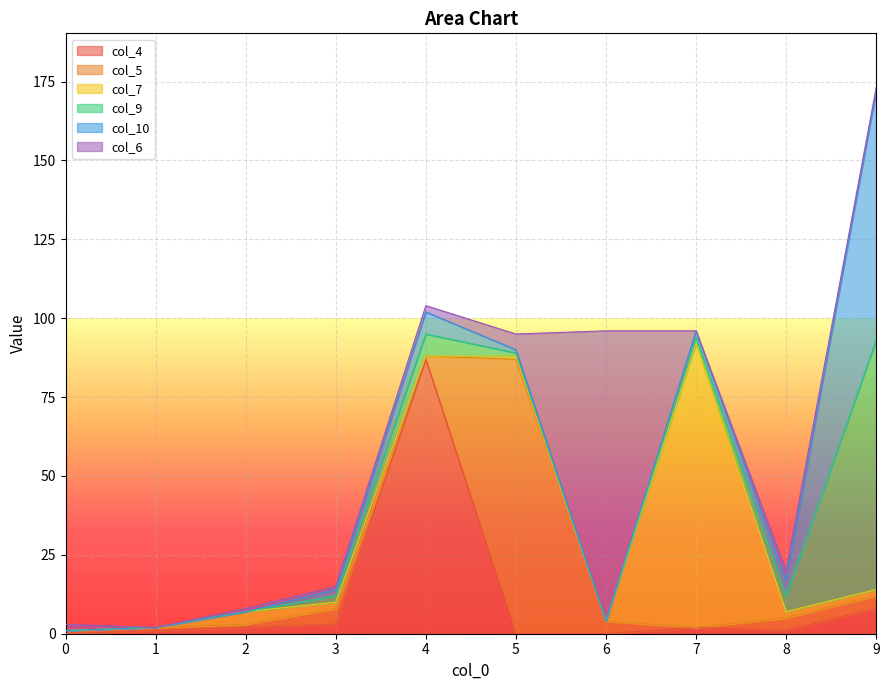

How many data points in col_10 are above 2?

3